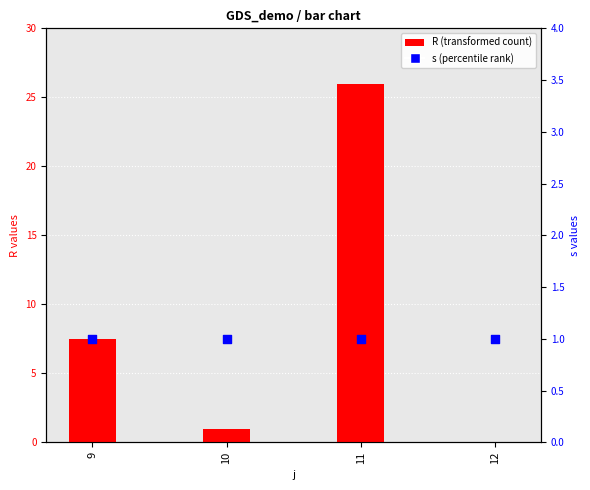

At which category is the sum across all series the highest?

11